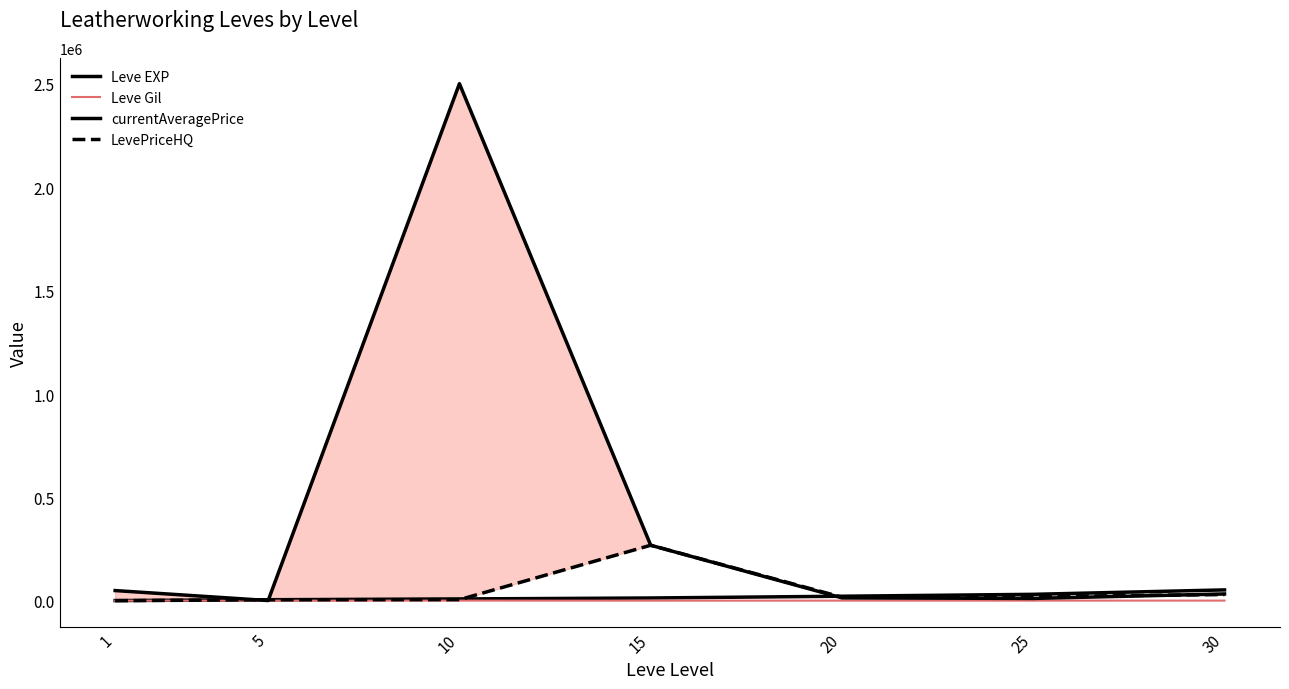

After their last crossing, which series has the higher values: Leve EXP or LevePriceHQ?

Leve EXP